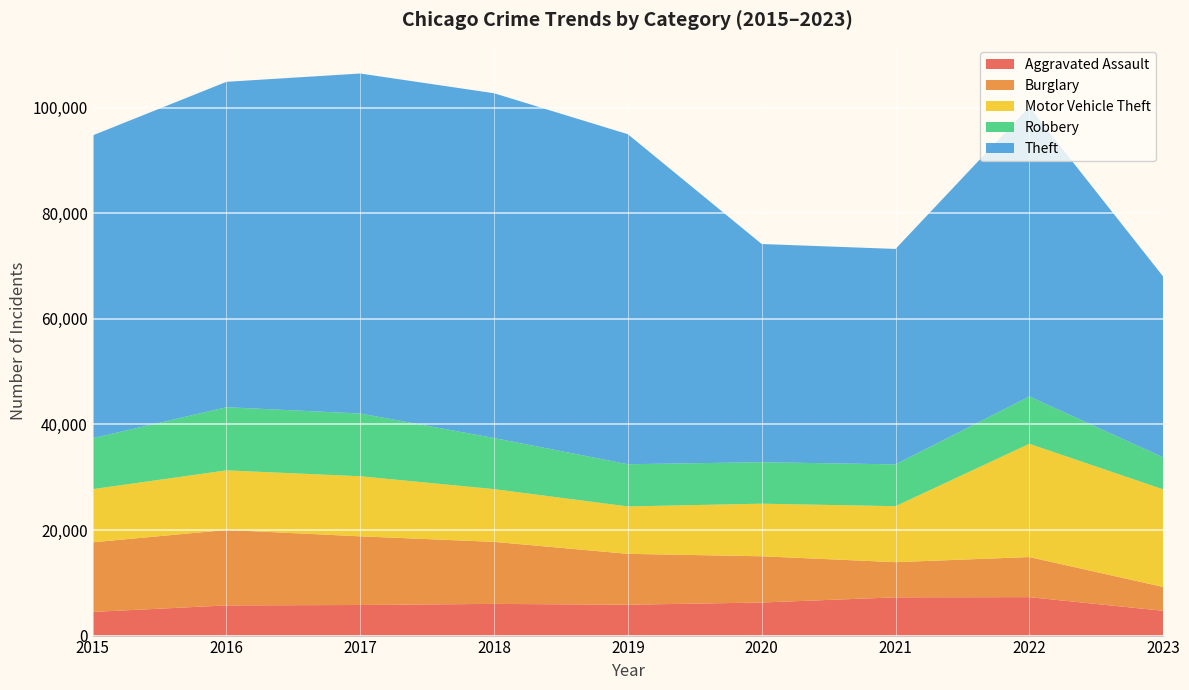

Reading left to right, list all the values displayed in this chart.

Aggravated Assault: 2015=4480	2016=5712	2017=5793	2018=6001	2019=5841	2020=6262	2021=7243	2022=7278	2023=4692
Burglary: 2015=13184	2016=14289	2017=13001	2018=11747	2019=9638	2020=8757	2021=6659	2022=7592	2023=4522
Motor Vehicle Theft: 2015=10068	2016=11286	2017=11380	2018=9985	2019=8977	2020=9959	2021=10602	2022=21447	2023=18478
Robbery: 2015=9638	2016=11960	2017=11880	2018=9681	2019=7995	2020=7855	2021=7918	2022=8965	2023=6066
Theft: 2015=57350	2016=61621	2017=64385	2018=65286	2019=62491	2020=41321	2021=40798	2022=54818	2023=34244